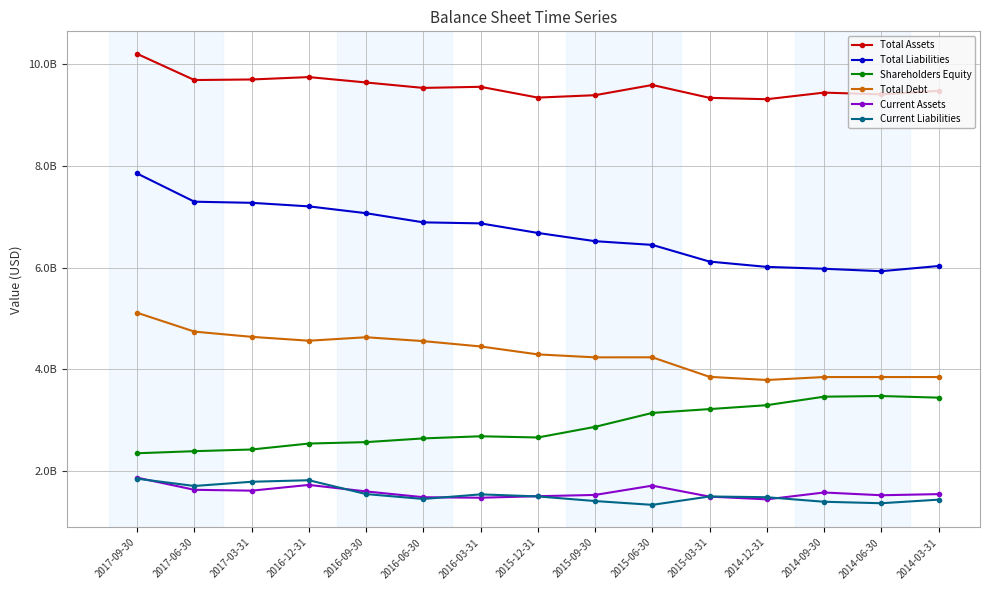

What is the minimum value shown in the chart?

1336000000